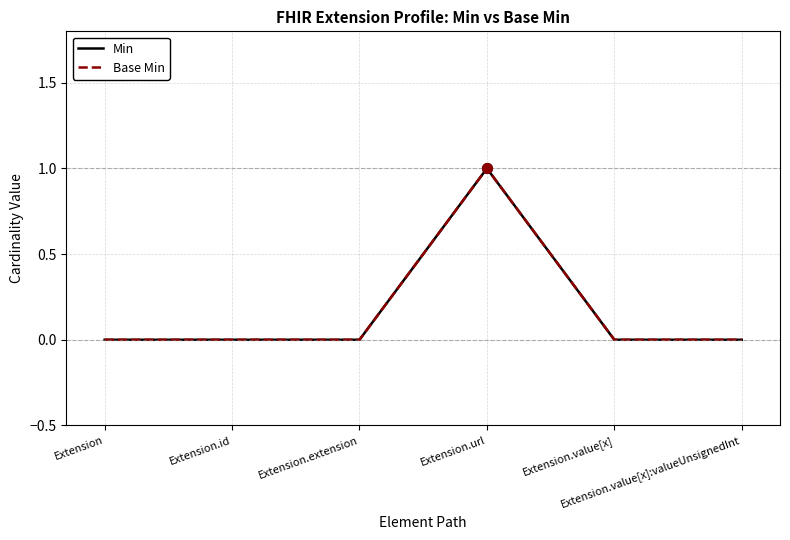

The value of Min at Extension.value[x]:valueUnsignedInt is 0. True or false?

True